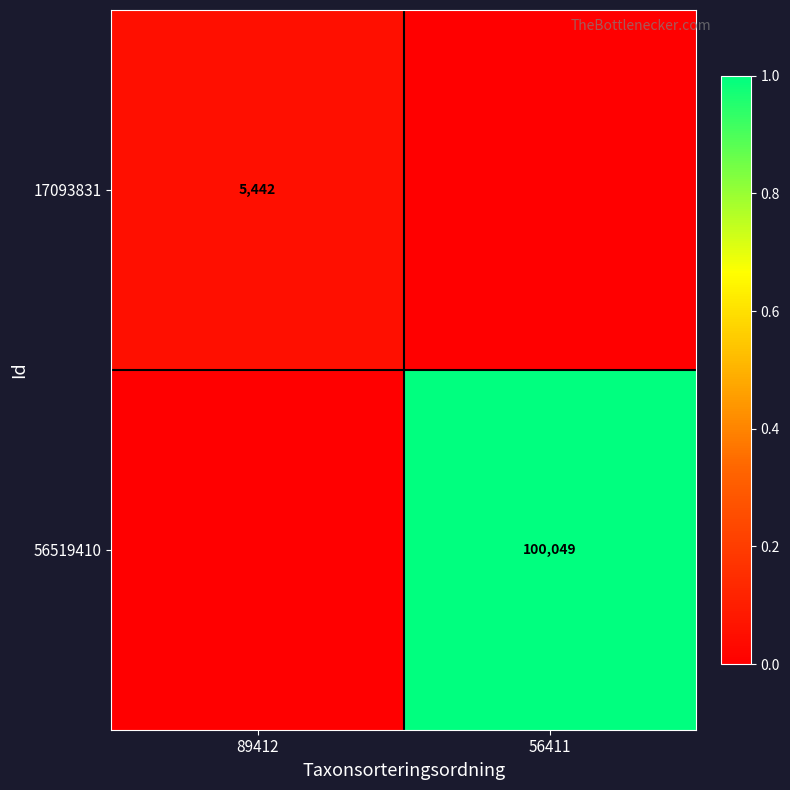

The 17093831 series shows 5442 at 89412. True or false?

True